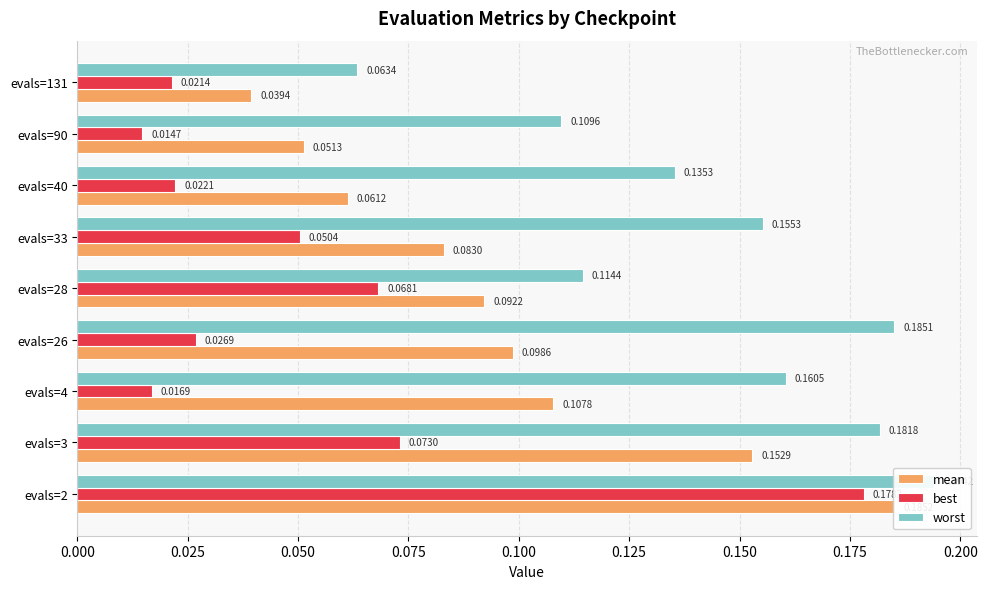

What are all the series names shown in the legend?

mean, best, worst